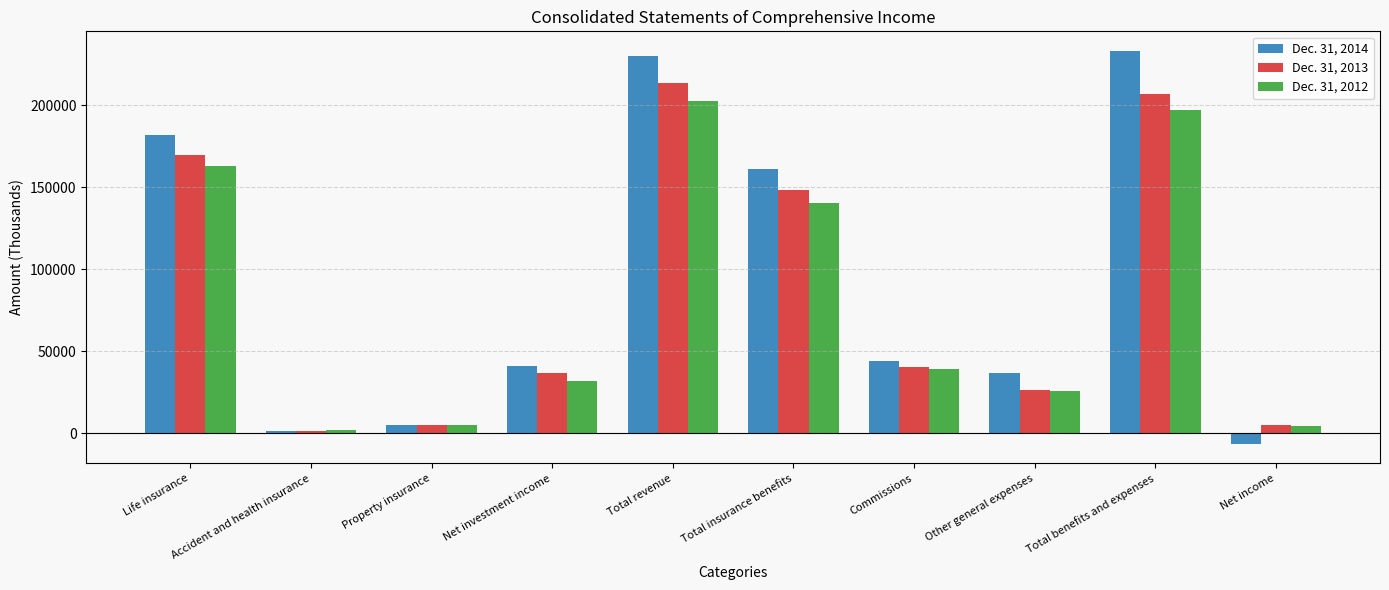

The Dec. 31, 2012 series shows 14300 at Commissions. True or false?

False